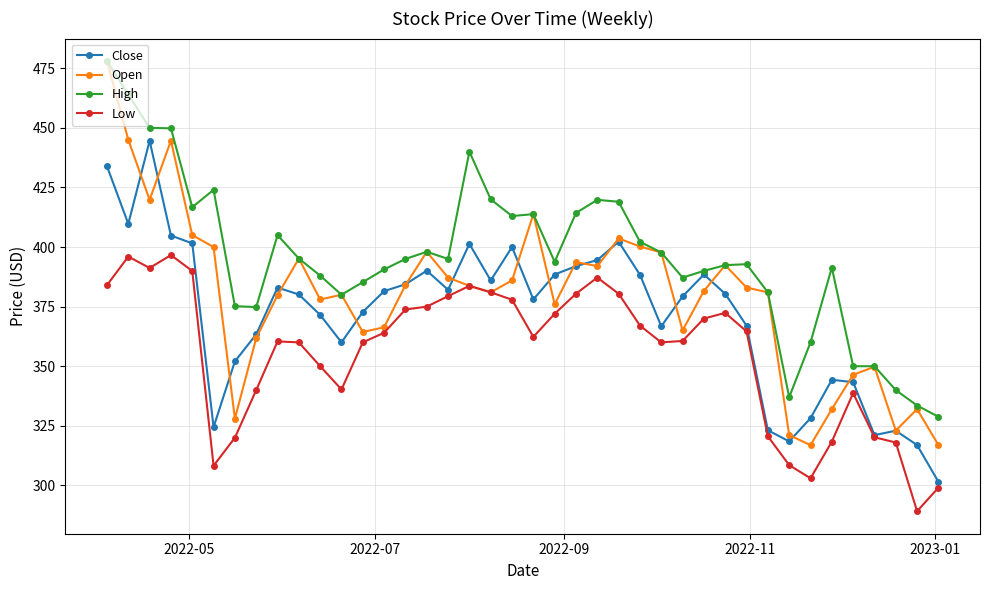

List the series in order of their overall mean, lowest first.

Low, Close, Open, High